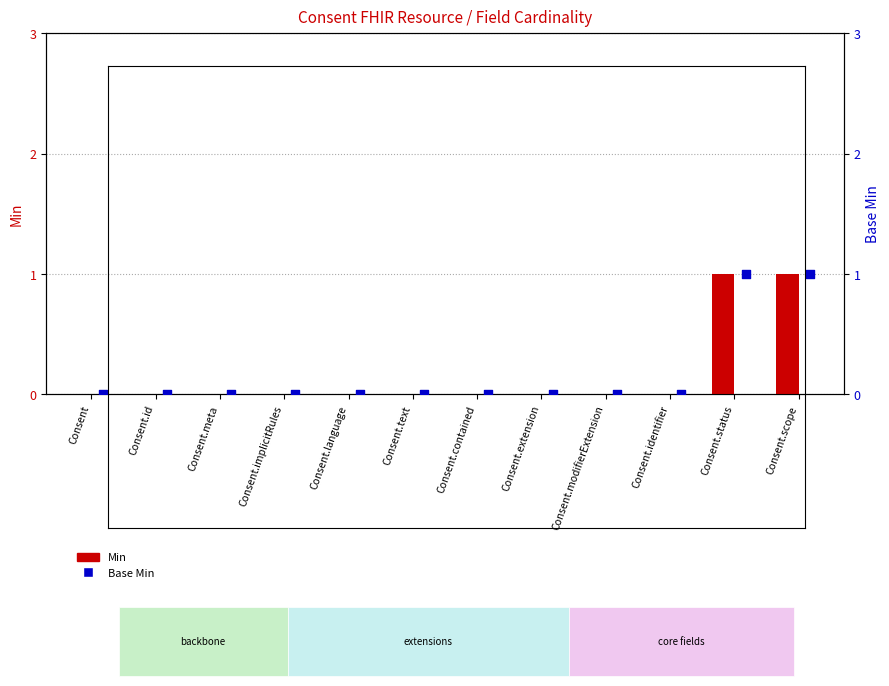

Which series contains the lowest Y value?

Min